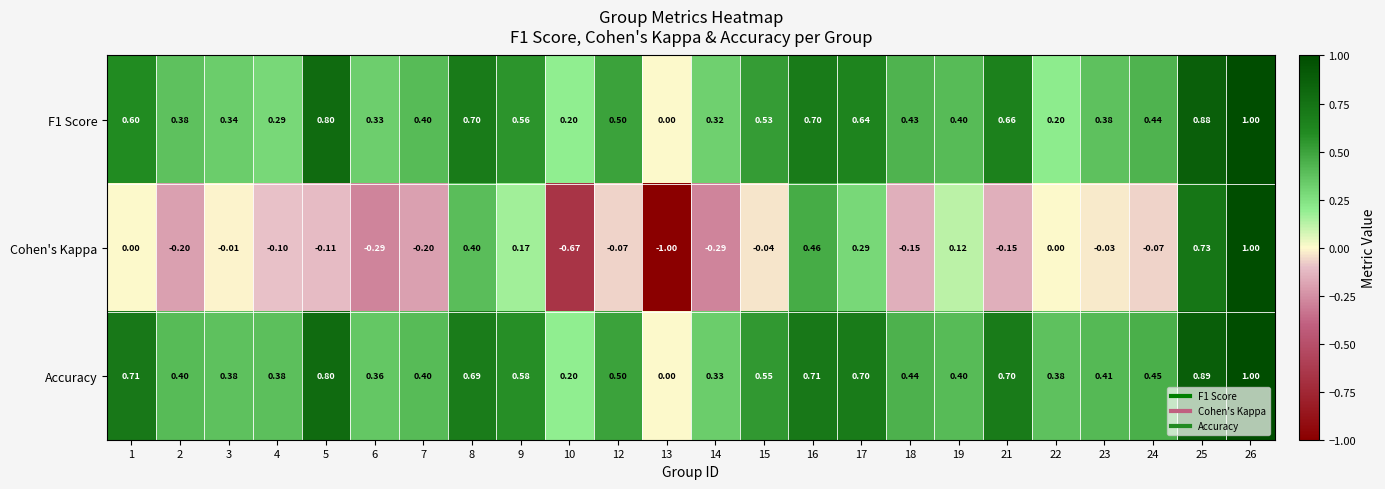

Which series changed the most between 6 and 8?

Cohen's Kappa